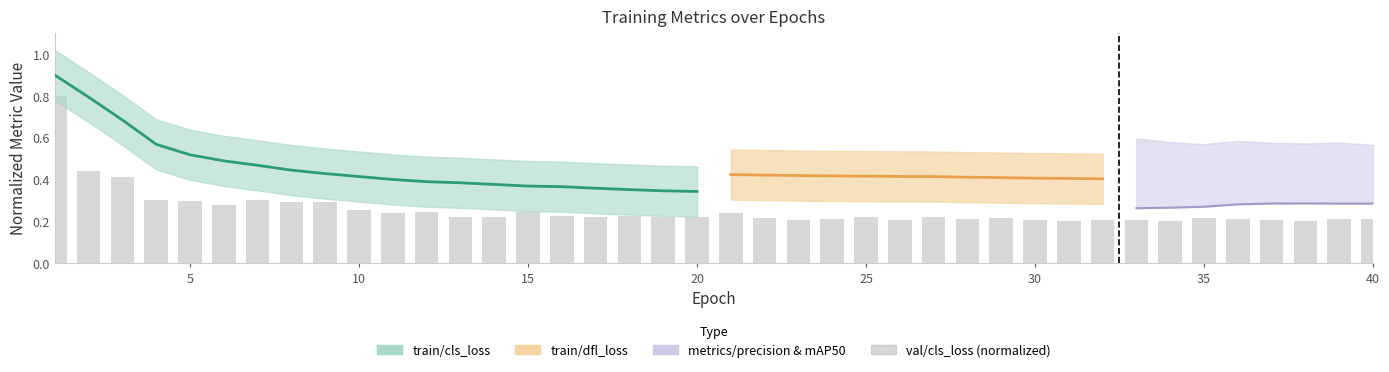

How many values are between 0 and 1?

40